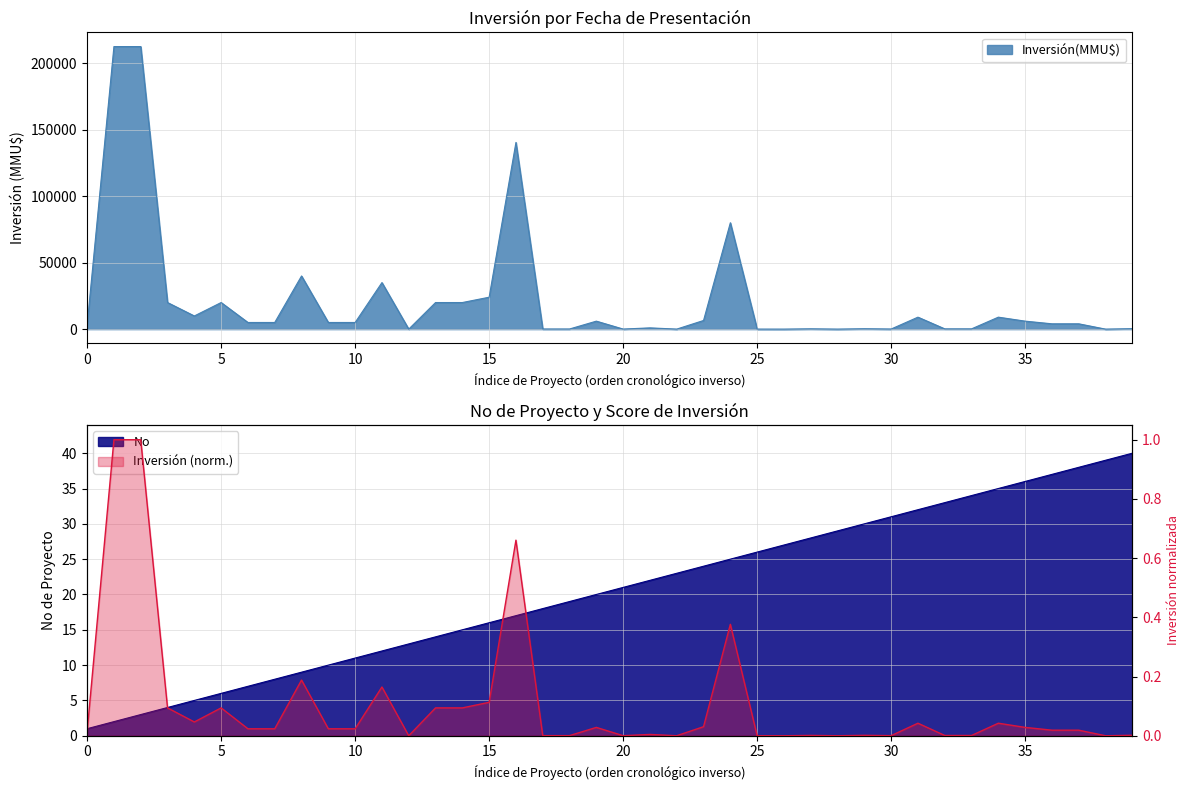

Reading left to right, extract all data points from this chart.

Inversión(MMU$): 3000	212500	212500	20000	9903	20000	5000	5000	39980	5000	5000	35000	0	20000	20000	24000	140400	100	100	6000	50	944	22	6500	80000	16	2	234	10	300	80	9000	200	200	9000	6000	4000	4000	0	350
No: 1	2	3	4	5	6	7	8	9	10	11	12	13	14	15	16	17	18	19	20	21	22	23	24	25	26	27	28	29	30	31	32	33	34	35	36	37	38	39	40